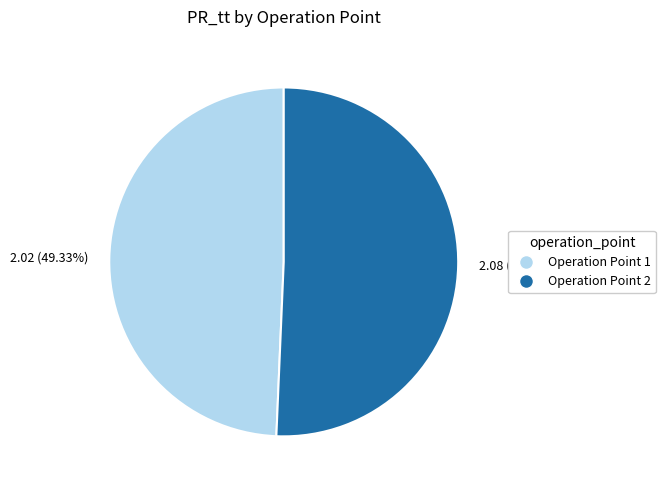

Combined, do 2.02 (49.33%) and 2.08 (50.67%) account for over 50%?

Yes